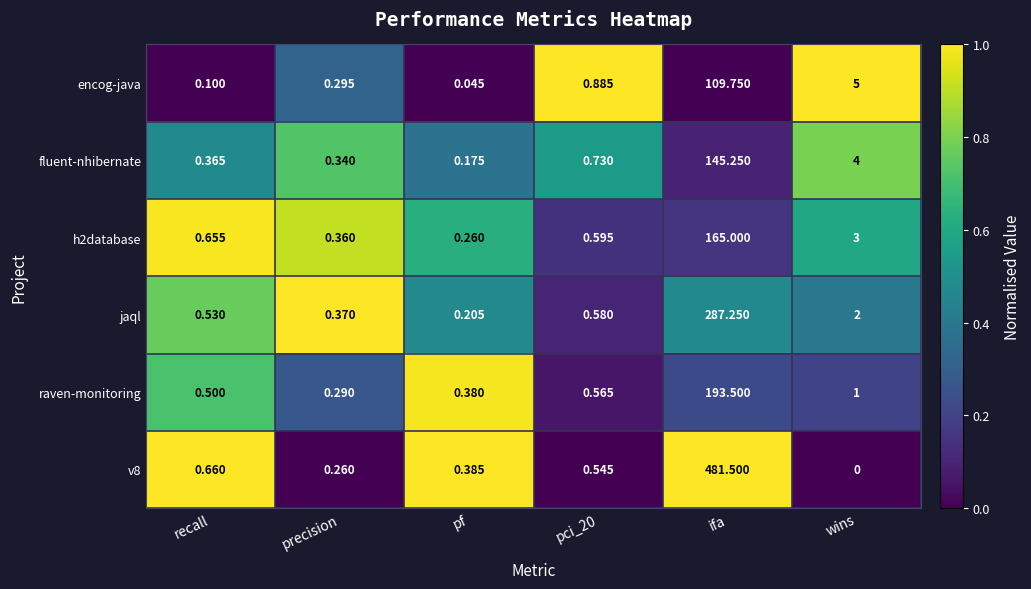

How many categories are shown in the chart?

6